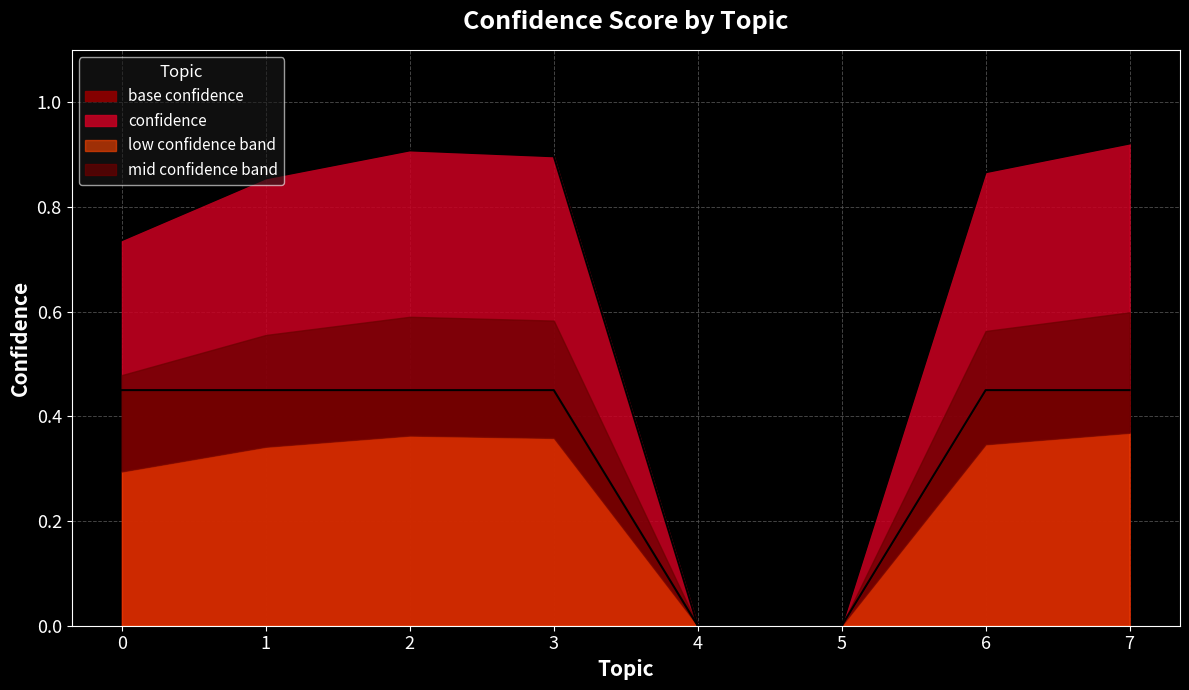

Rank the categories by value from highest to lowest.

7, 2, 3, 6, 1, 0, 4, 5